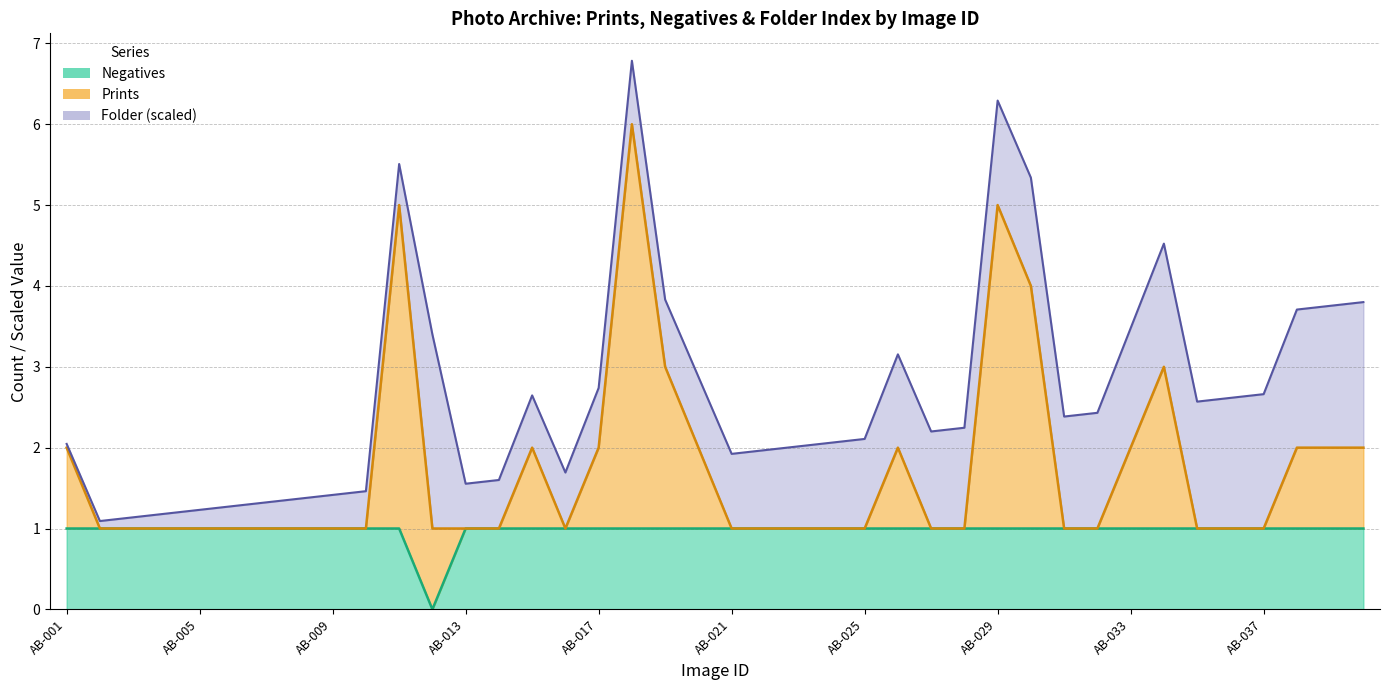

Where is the first local minimum for Negatives?

AB-012